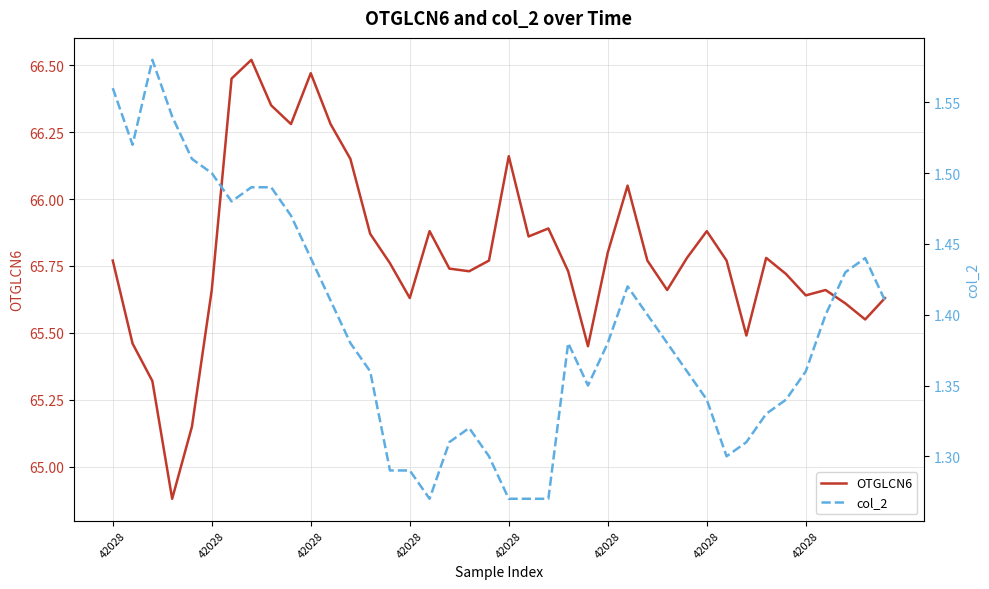

True or false: col_2 and OTGLCN6 intersect in this chart.

False